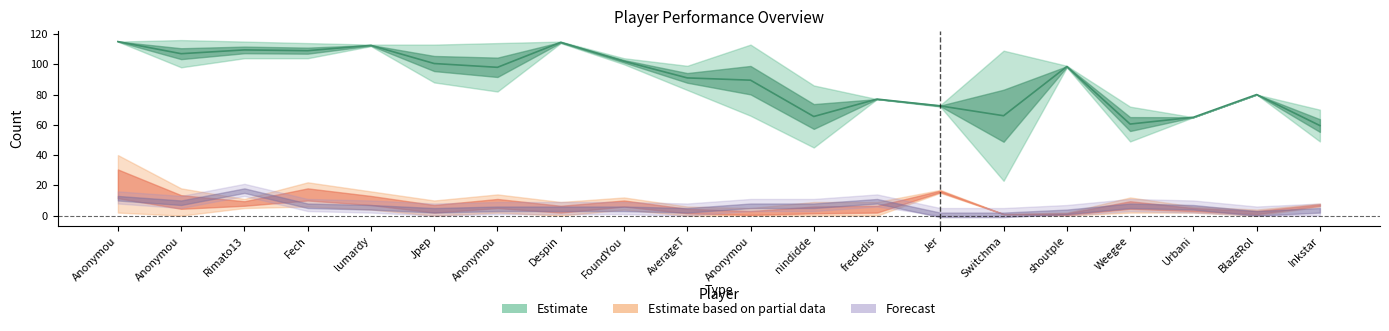

At which label does the data first exceed 98?

Anonymou